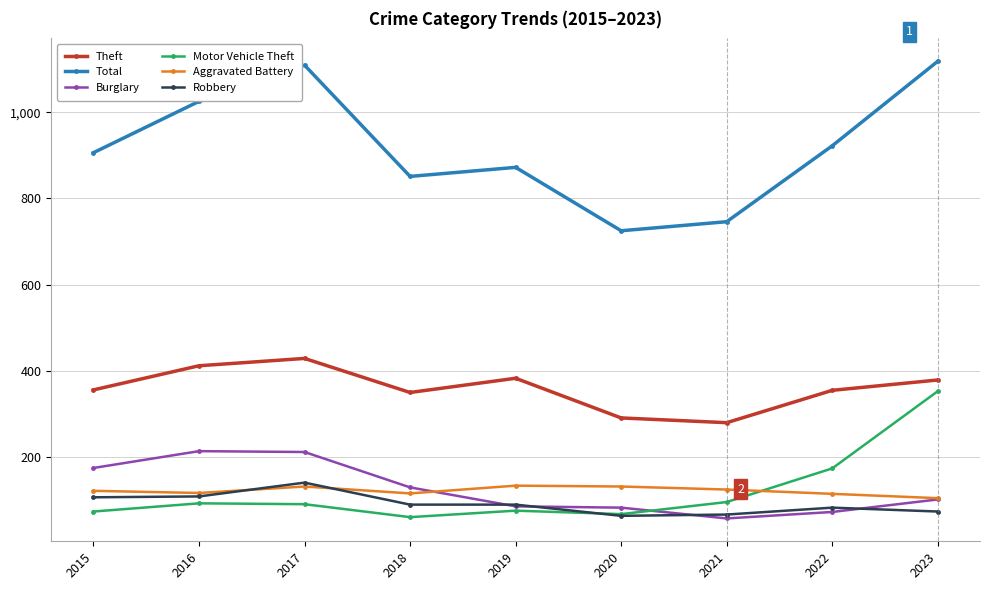

Where is the first local minimum for Total?

2018